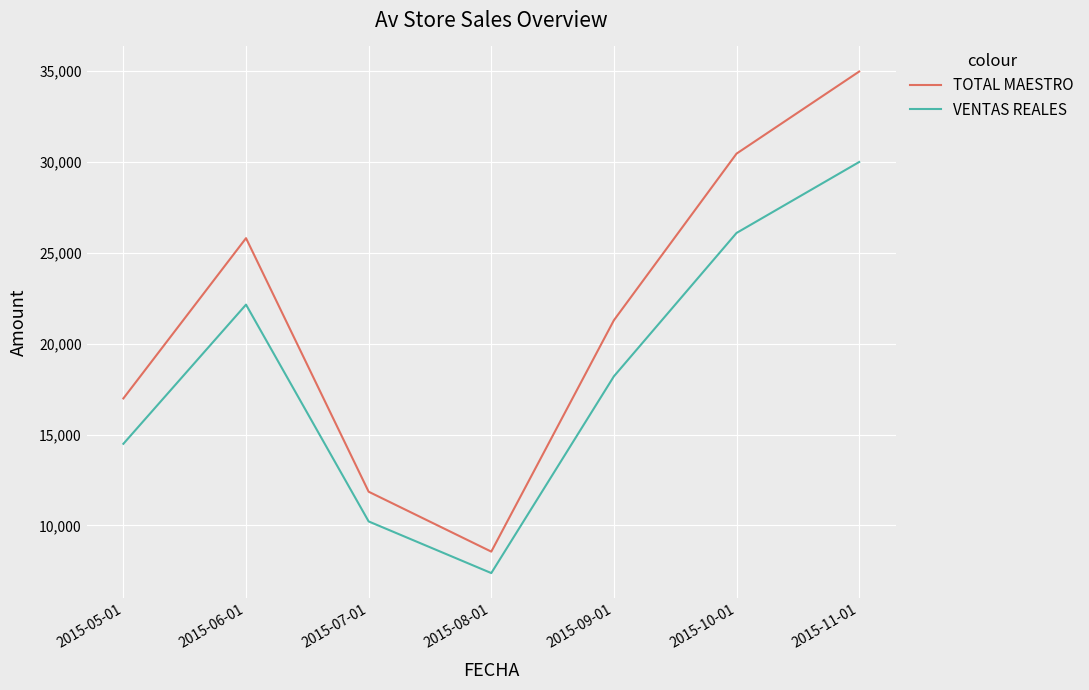

At which category is the sum across all series the highest?

2015-11-01